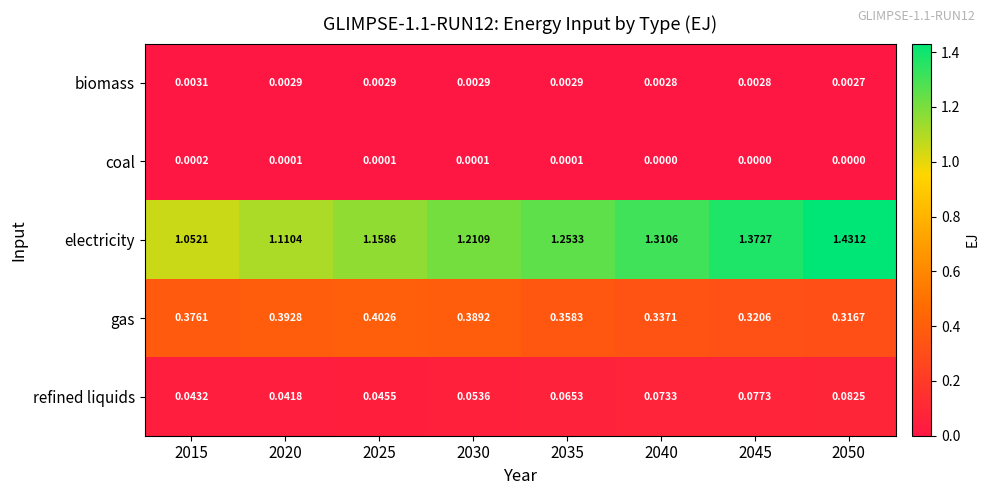

Is the value of coal at 2030 greater than the value of gas at 2035?

No